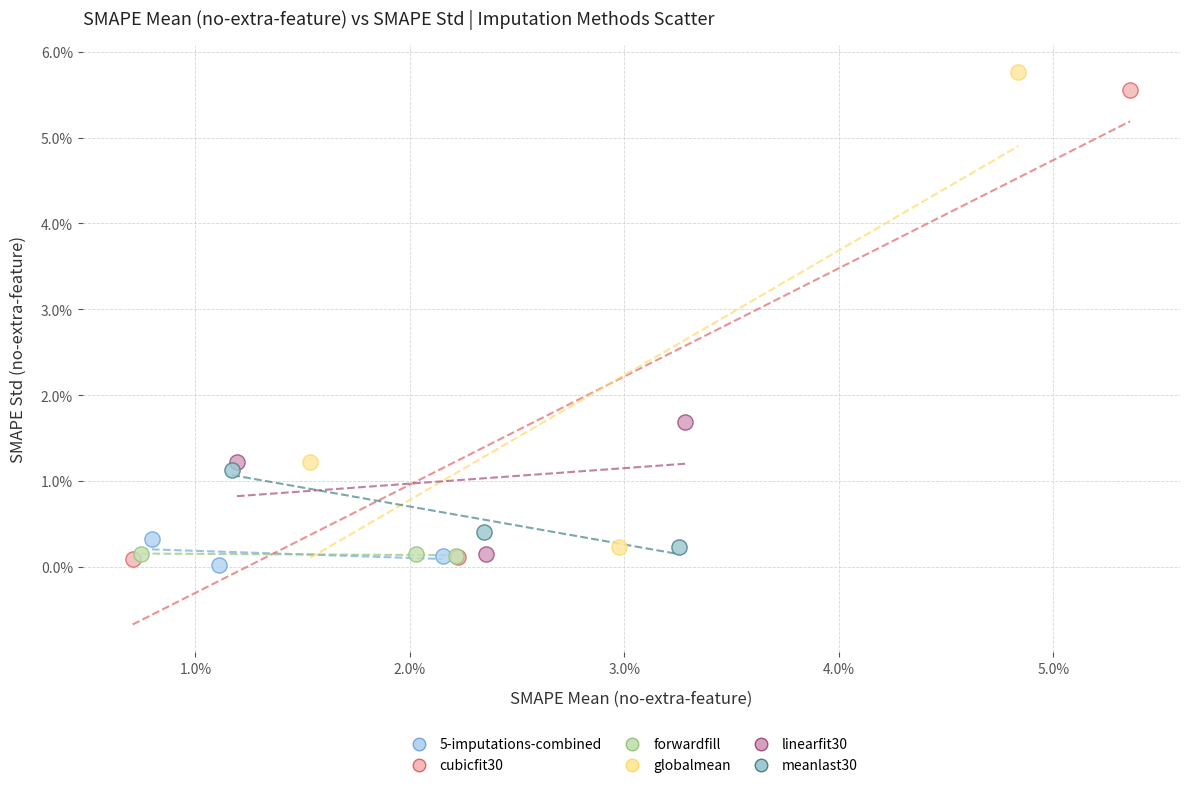

What are all the series names shown in the legend?

5-imputations-combined, cubicfit30, forwardfill, globalmean, linearfit30, meanlast30